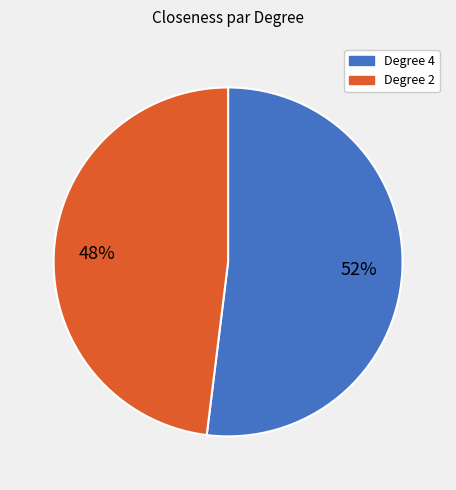

True or false: Degree 4 accounts for 14% of the total.

False